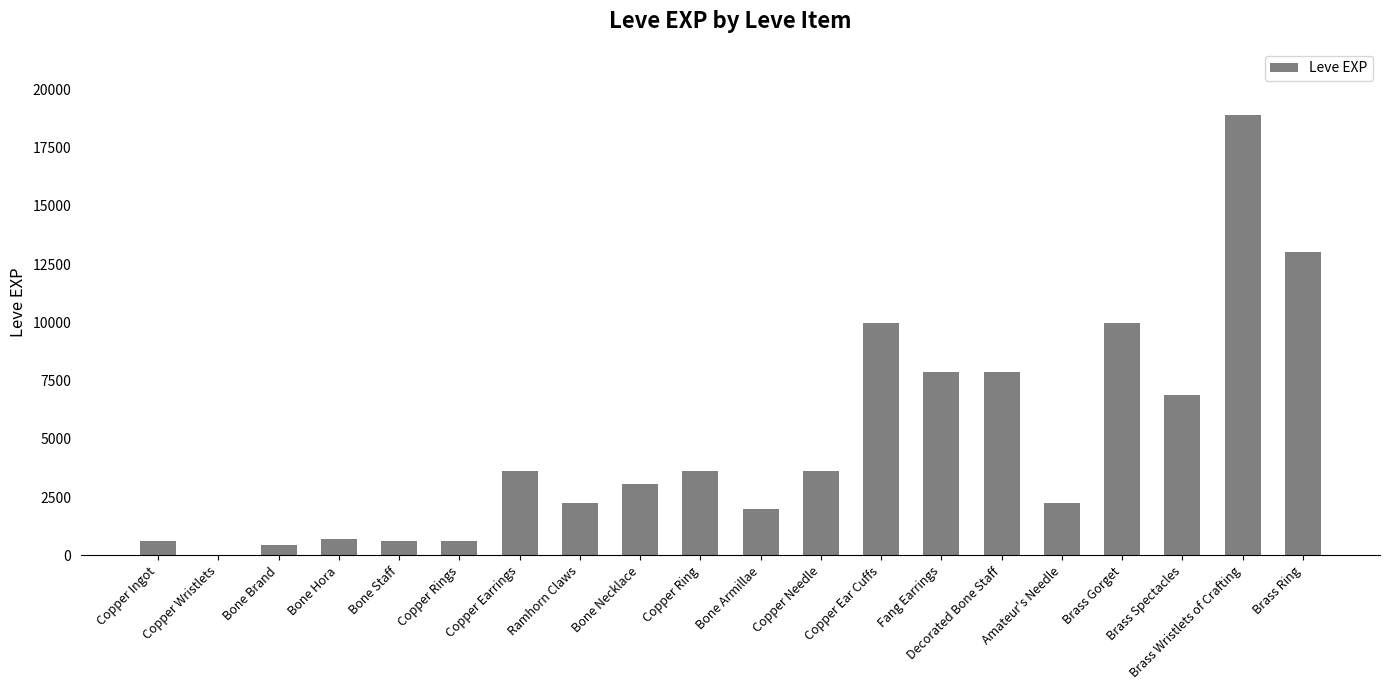

Count the number of data series in this chart.

1